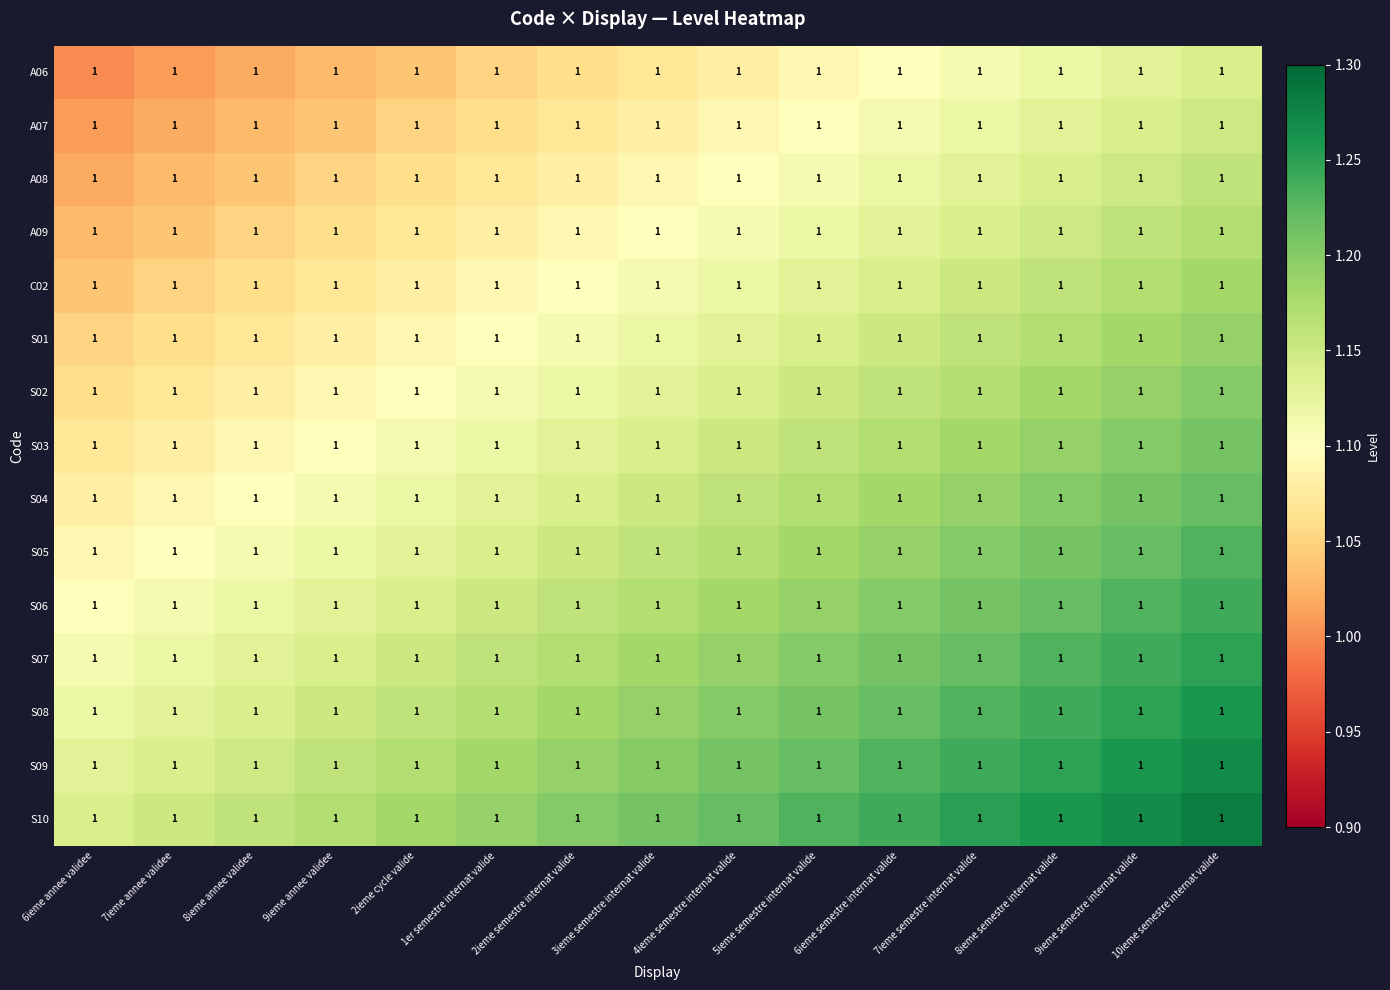

What is the maximum value for C02?

1.2